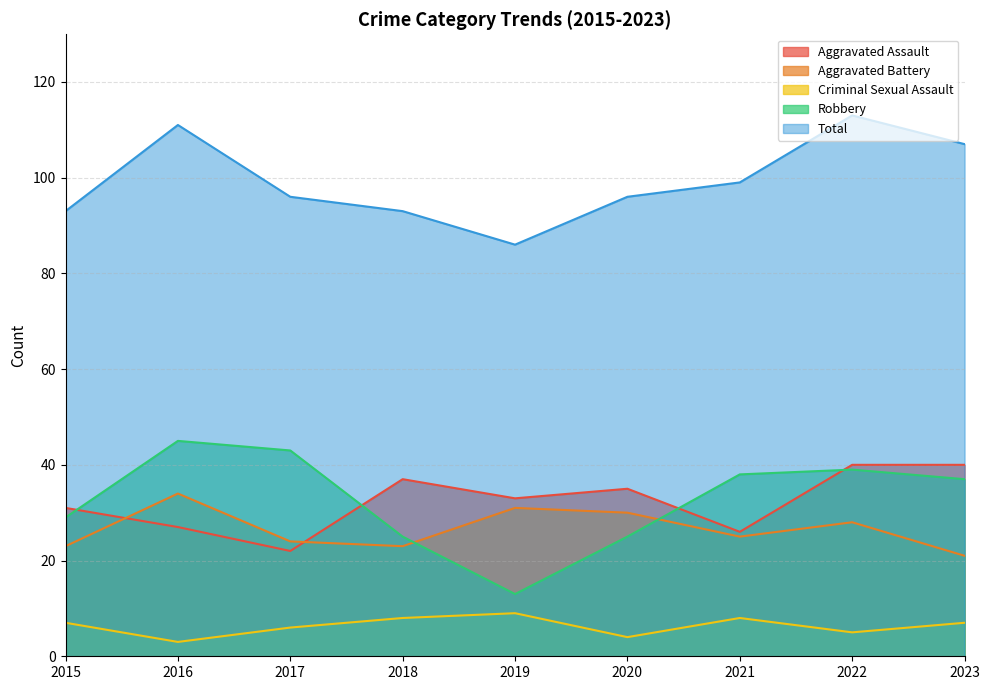

At which label is Robbery closest to 29?

2015